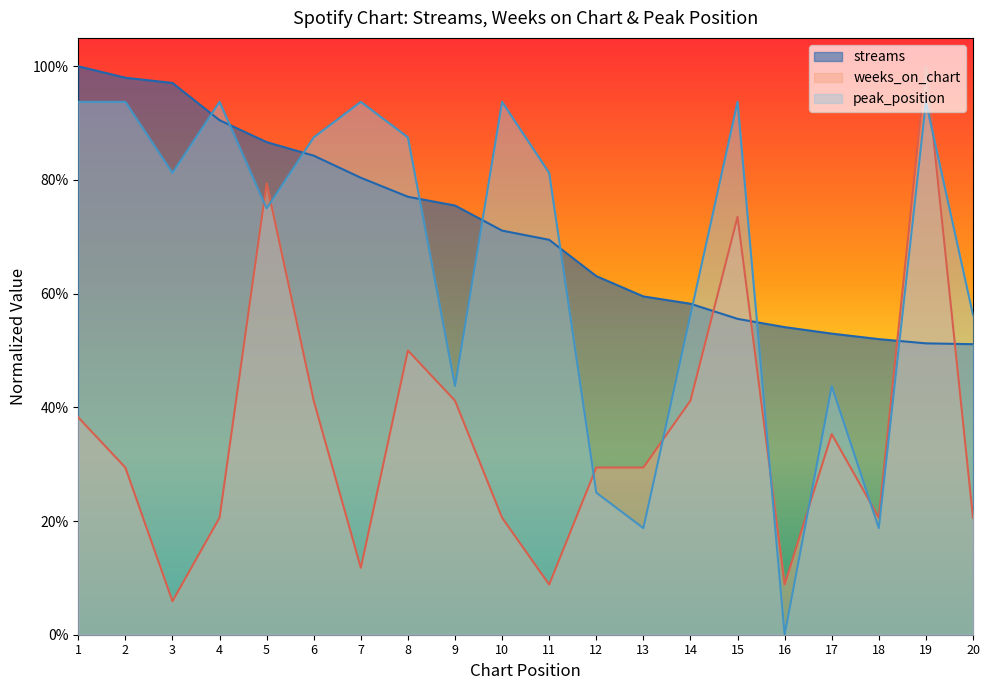

Is it true that weeks_on_chart equals 0.4 at 6?

True